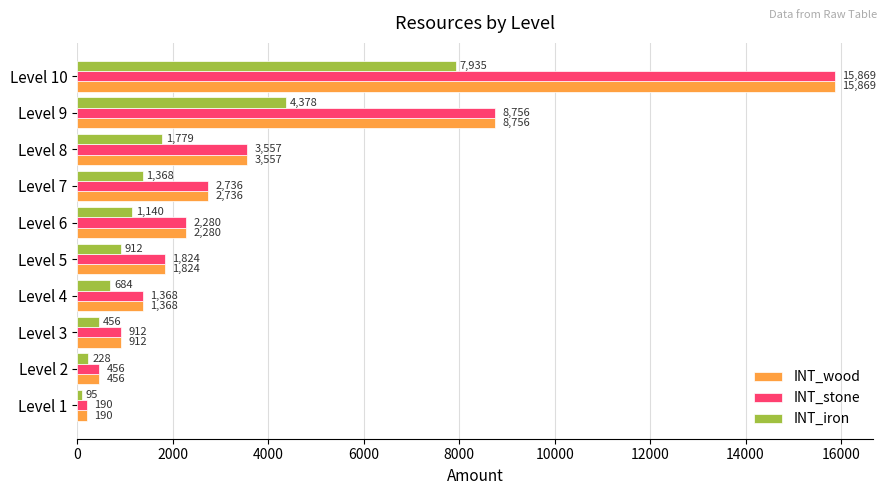

Rank the categories by INT_iron value from lowest to highest.

Level 1, Level 2, Level 3, Level 4, Level 5, Level 6, Level 7, Level 8, Level 9, Level 10